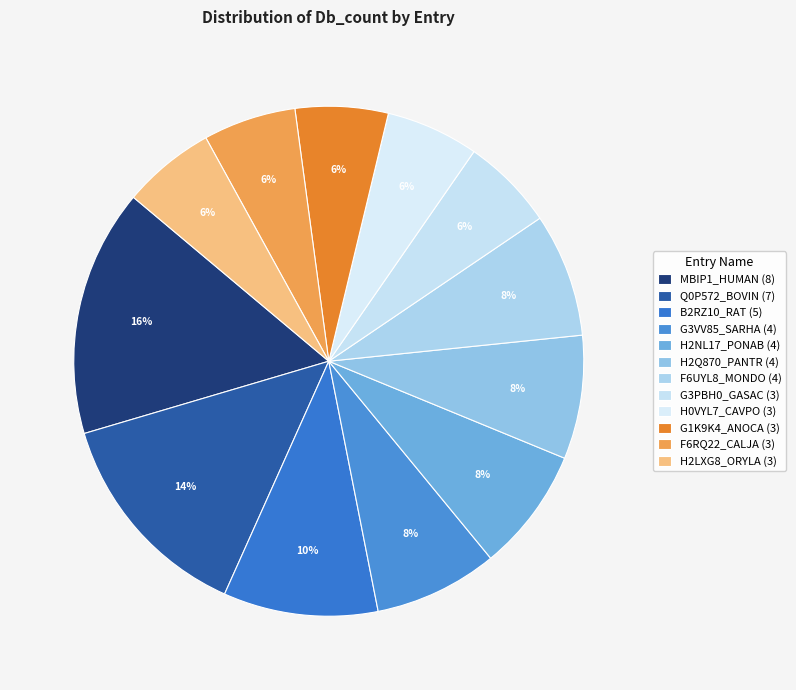

How many segments does this pie chart have?

12